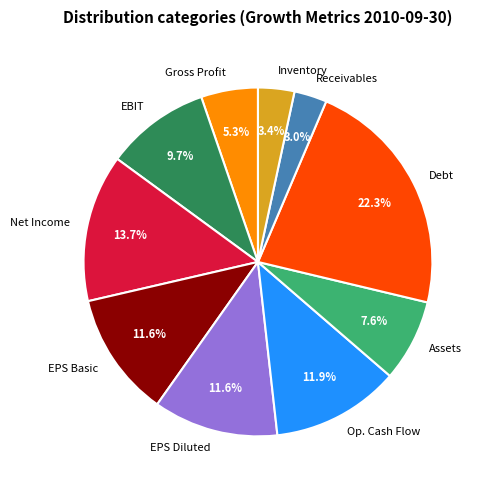

What is the total percentage of EPS Diluted and Debt?

33.9%